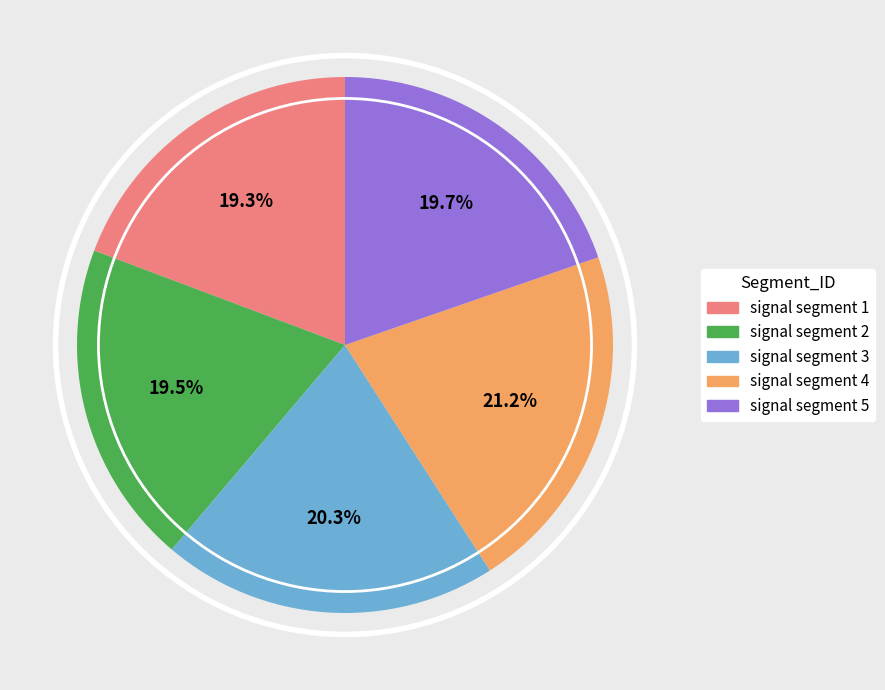

Count the number of slices in the pie.

5